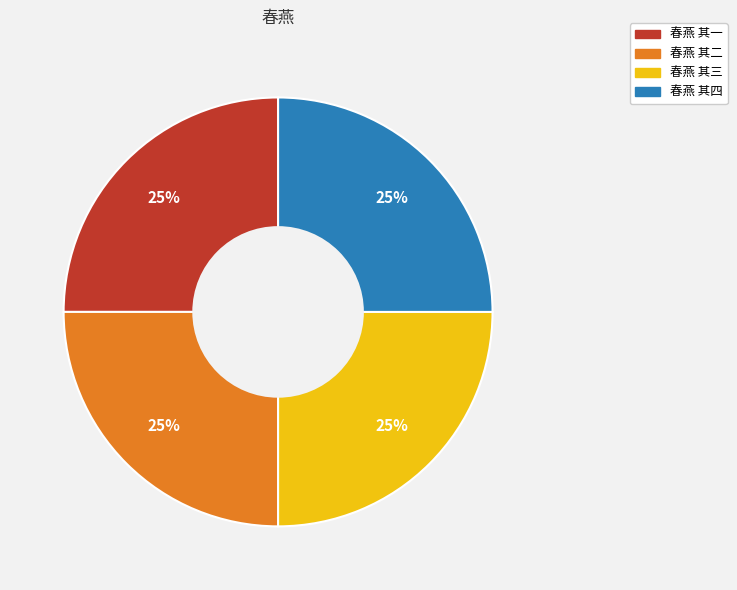

Approximately how many times larger is the value at 春燕 其一 compared to 春燕 其二?

1.0